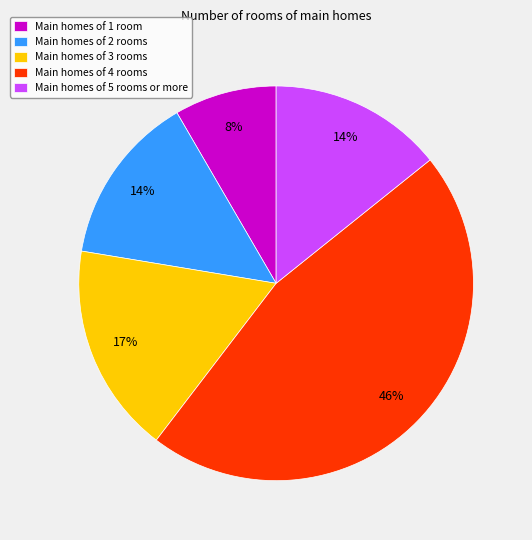

Combined, do Main homes of 1 room and Main homes of 4 rooms account for over 50%?

Yes